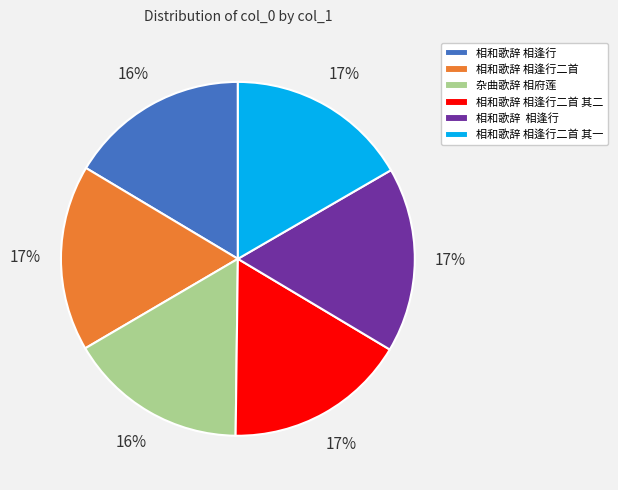

Does any single category account for the majority?

No